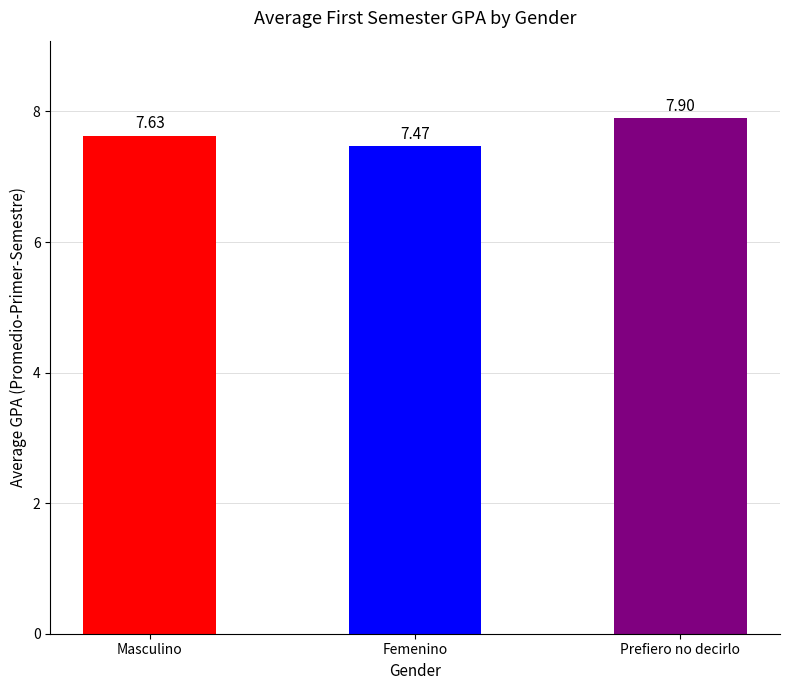

What is the average value?

7.7